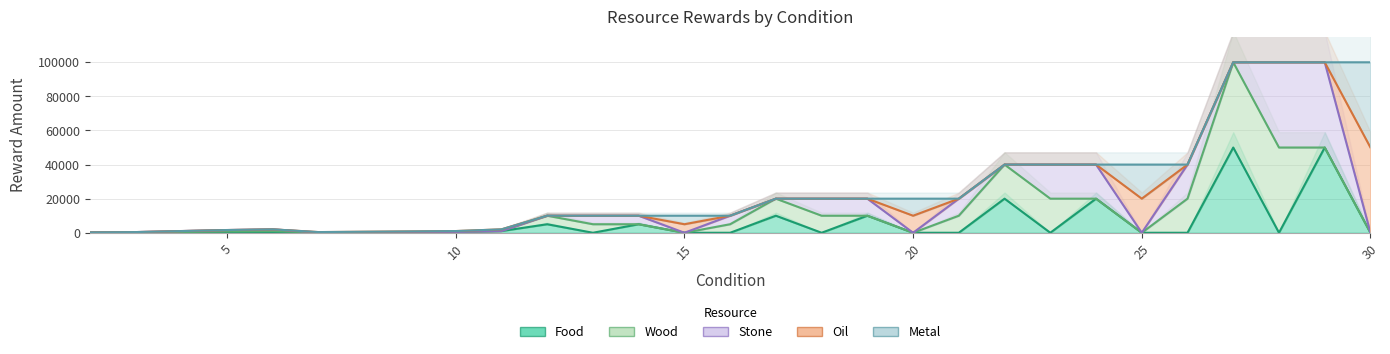

Which category has the lowest value in the wood series?

7